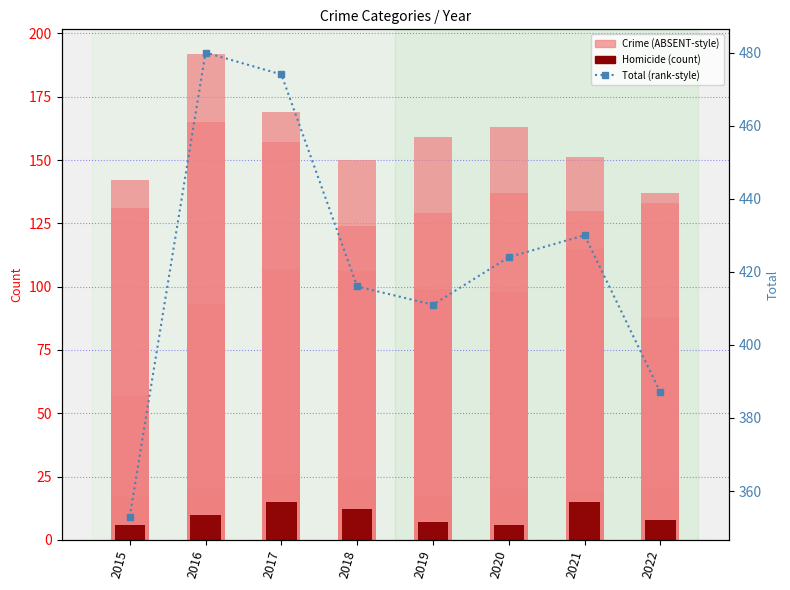

List the labels in order of Total (secondary) value, largest first.

2016, 2017, 2021, 2020, 2018, 2019, 2022, 2015